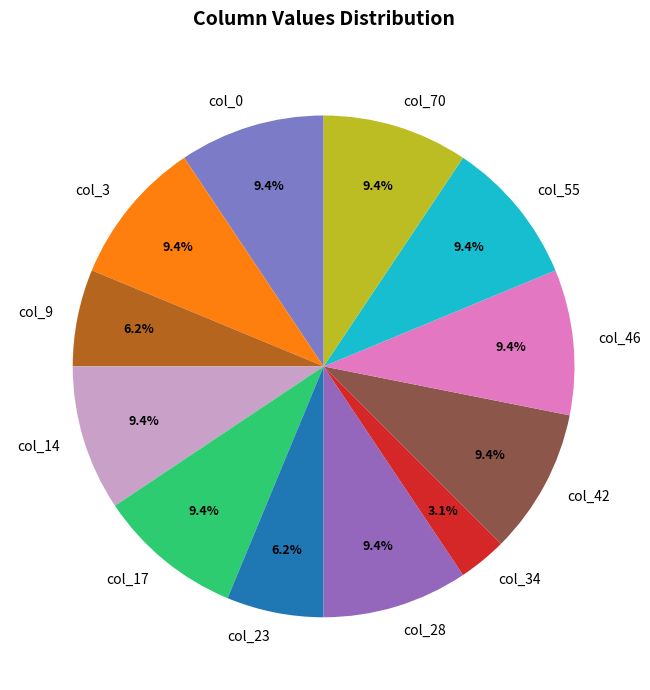

Is col_28 the majority of the pie?

No